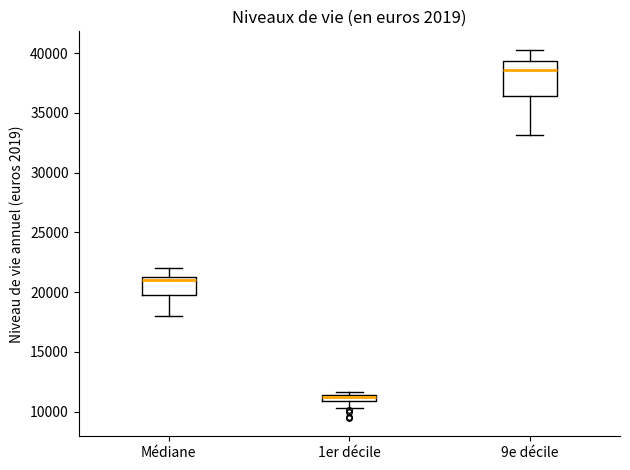

Comparing the boxes themselves (not the whiskers), which one is the tallest?

9e décile